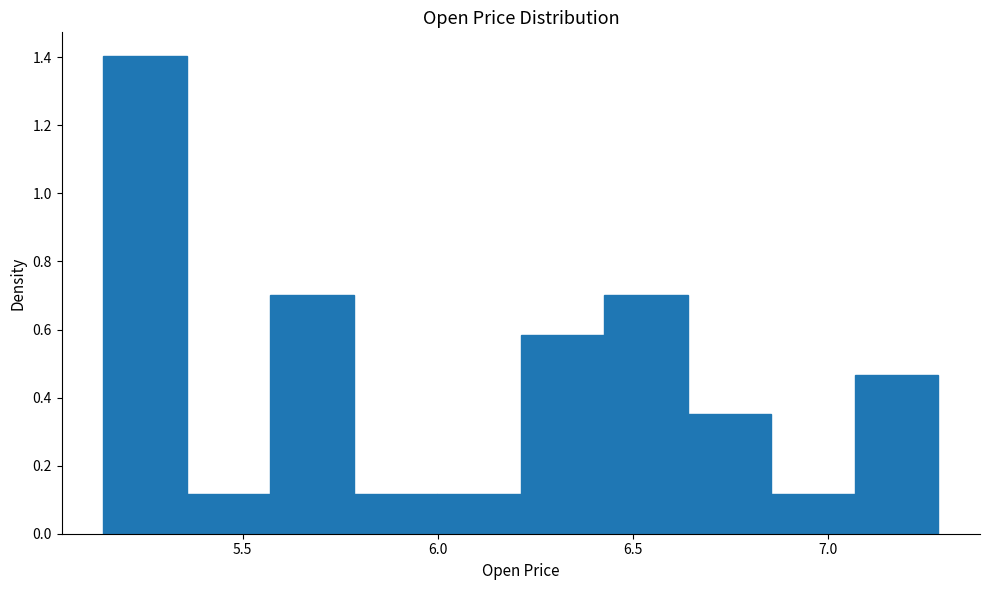

Reading left to right, list every bar in this chart as the range it spans on the x-axis followed by its height. Neither the bar edges nor the heights are printed on the chart, so give them approximately, as read against the axes.

5.15 to 5.35: 1.40
5.35 to 5.55: 0.12
5.55 to 5.80: 0.70
5.80 to 6.00: 0.12
6.00 to 6.20: 0.12
6.20 to 6.45: 0.58
6.45 to 6.65: 0.70
6.65 to 6.85: 0.36
6.85 to 7.05: 0.12
7.05 to 7.30: 0.46